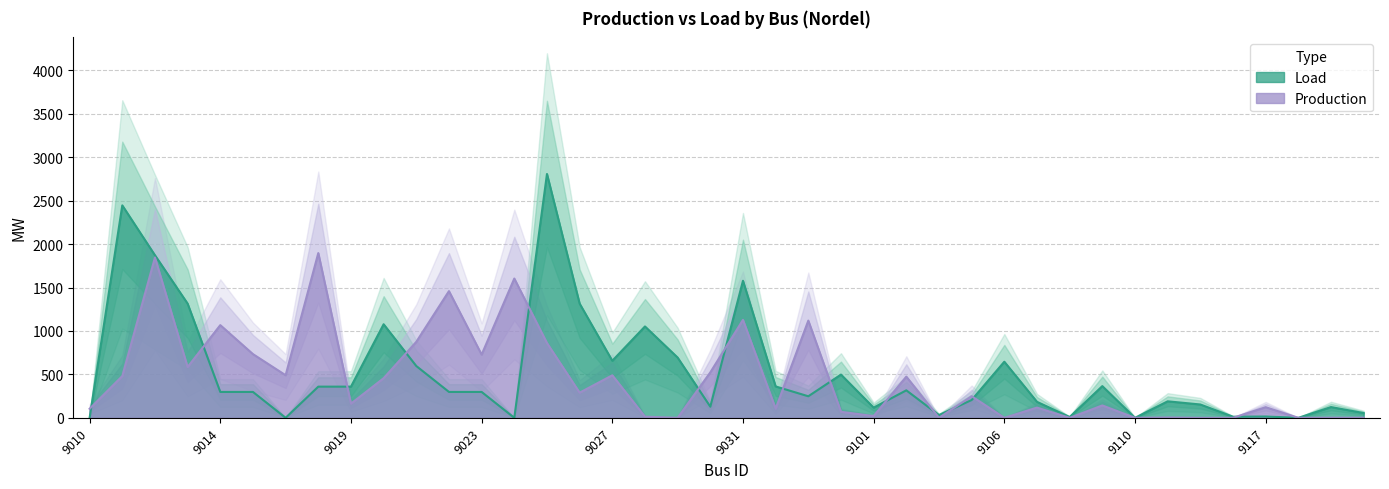

Where is Load nearest to the value 1403?

9013